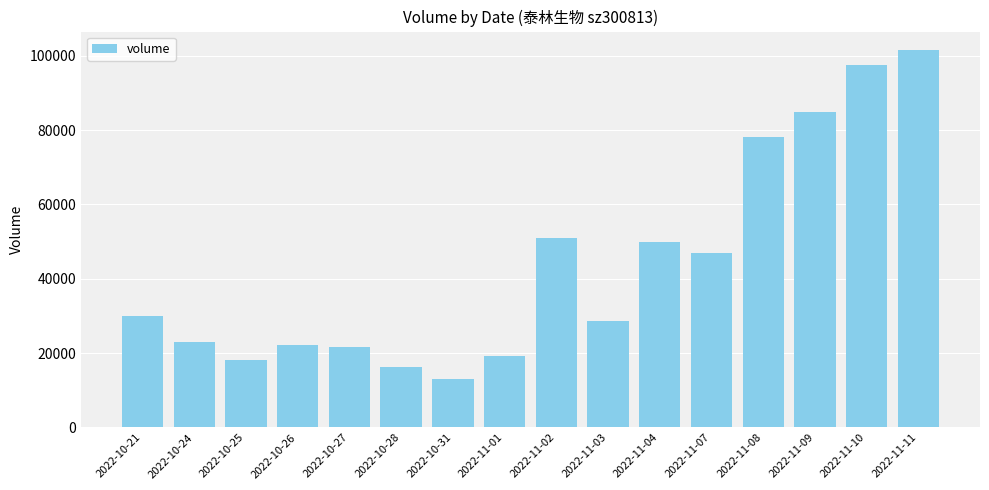

Approximately how many times larger is the value at 2022-10-27 compared to 2022-10-24?

0.9